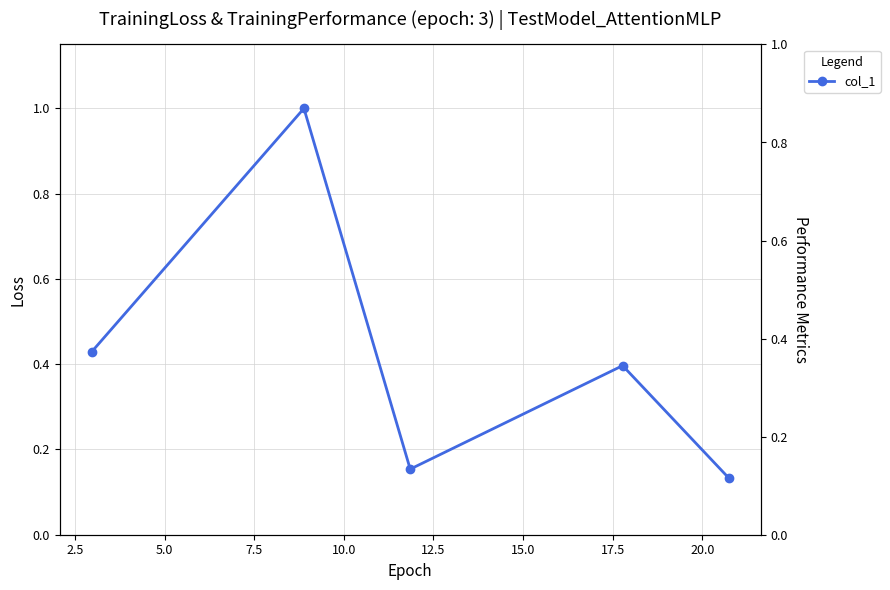

How many series are shown in this chart?

1